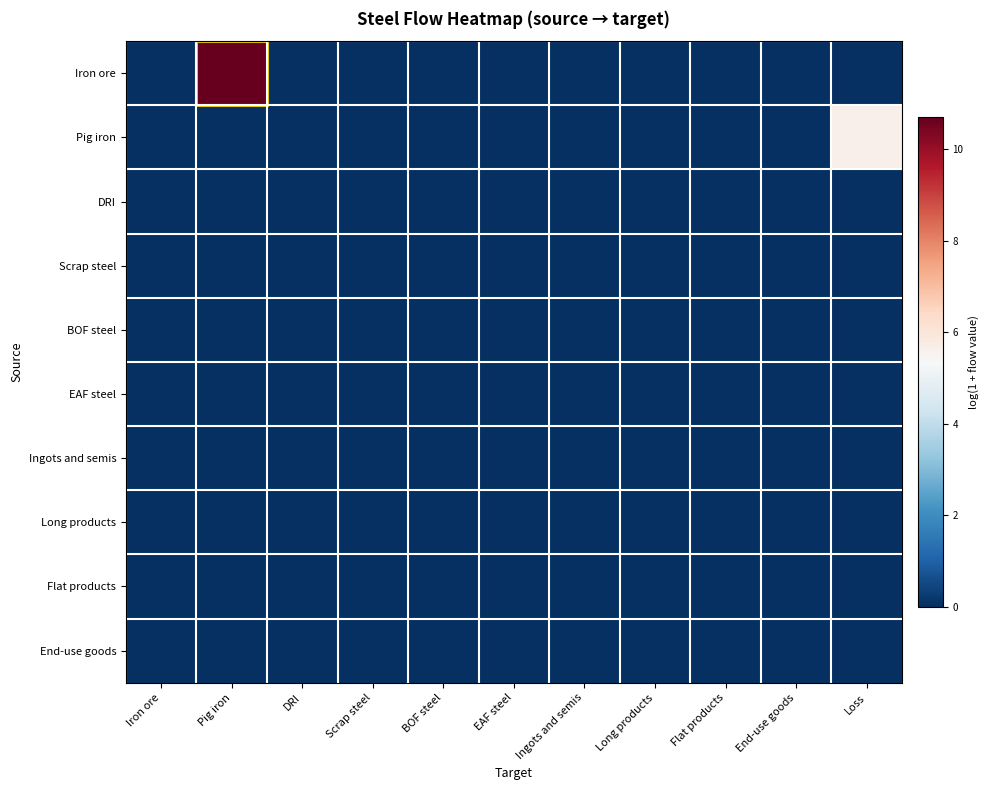

At which category is the sum across all series the highest?

Pig iron